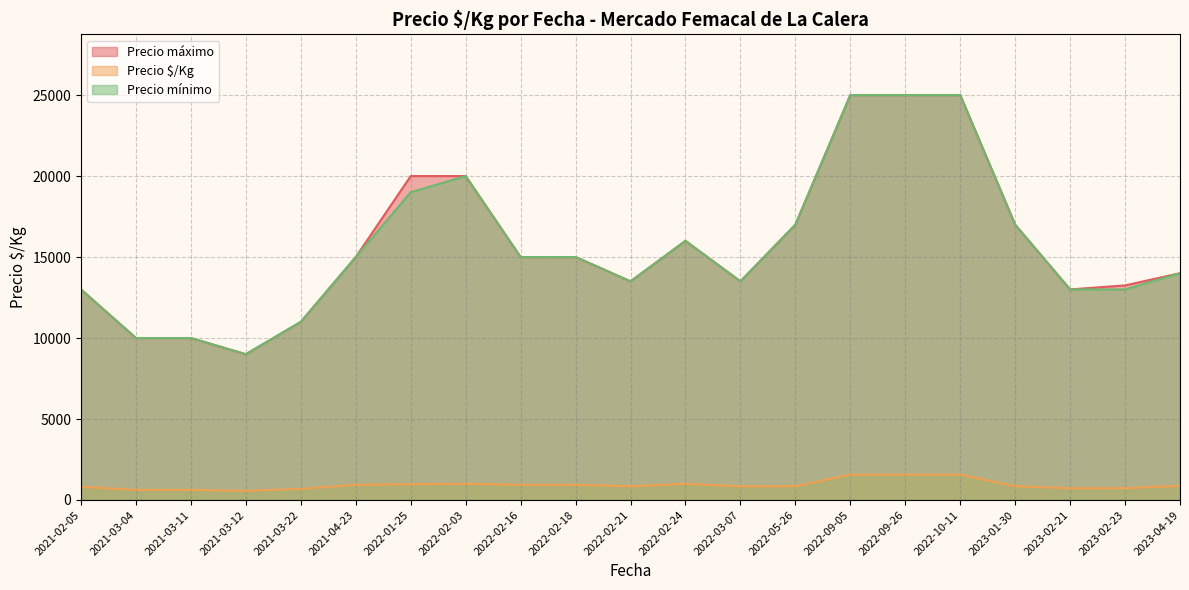

Which label corresponds to the largest value in the chart?

2022-10-11